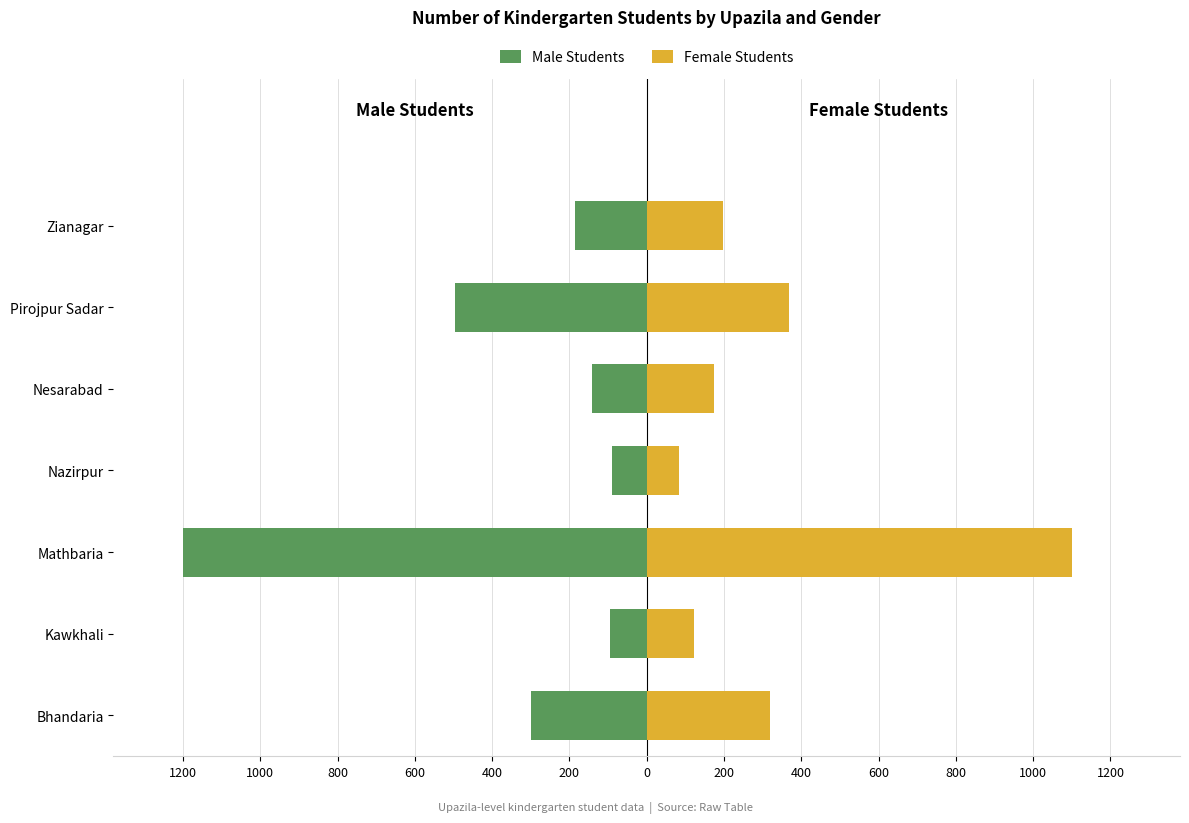

What is the lowest value of the Male Students series?

-1200